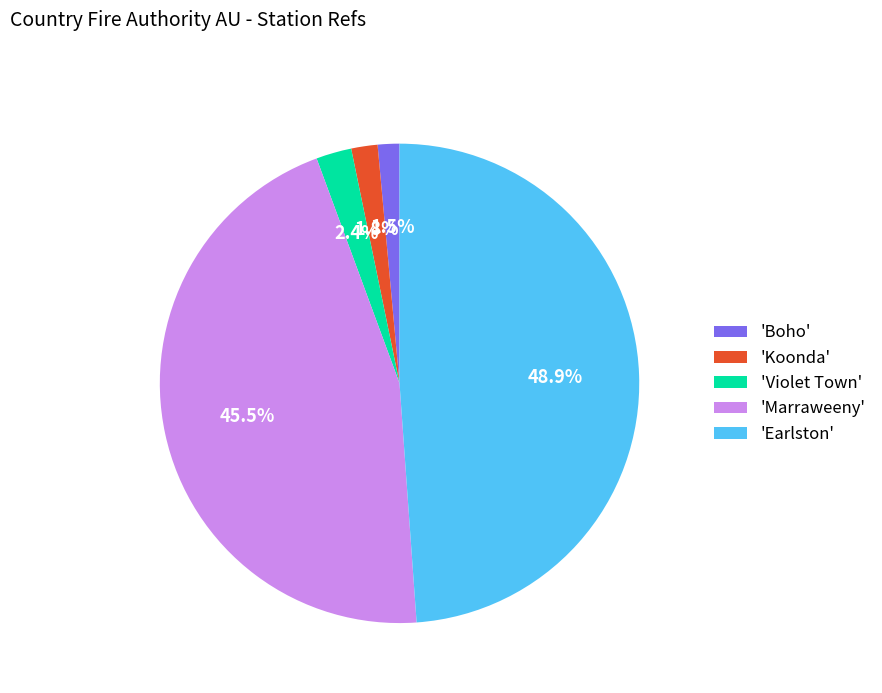

Is there any slice that represents more than half of the pie?

No